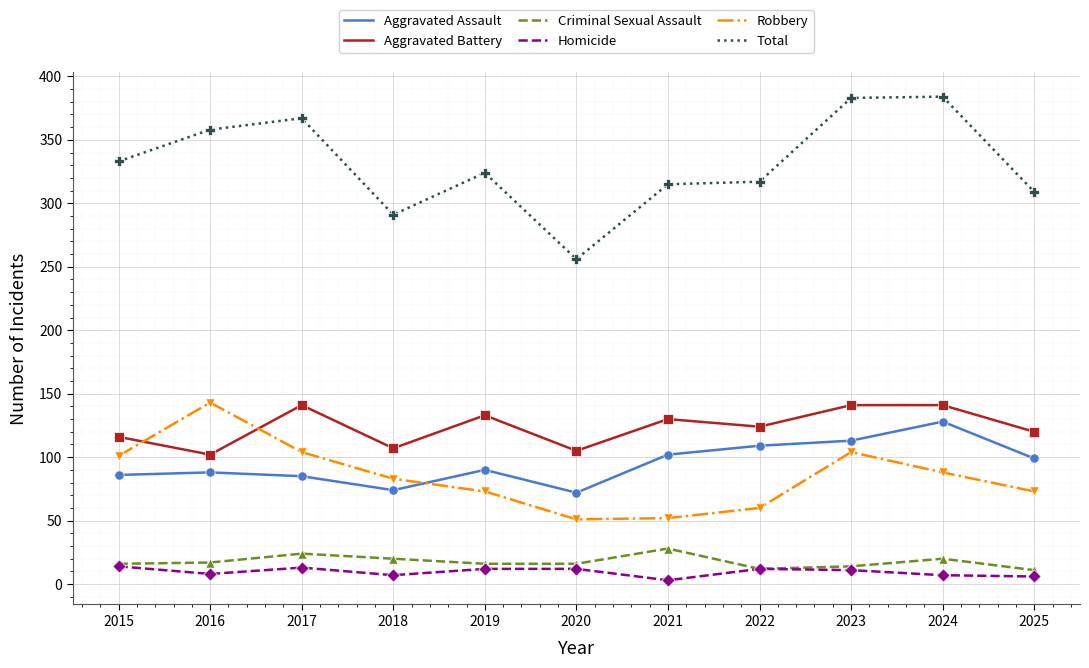

Which series has the largest range (max minus min)?

Total